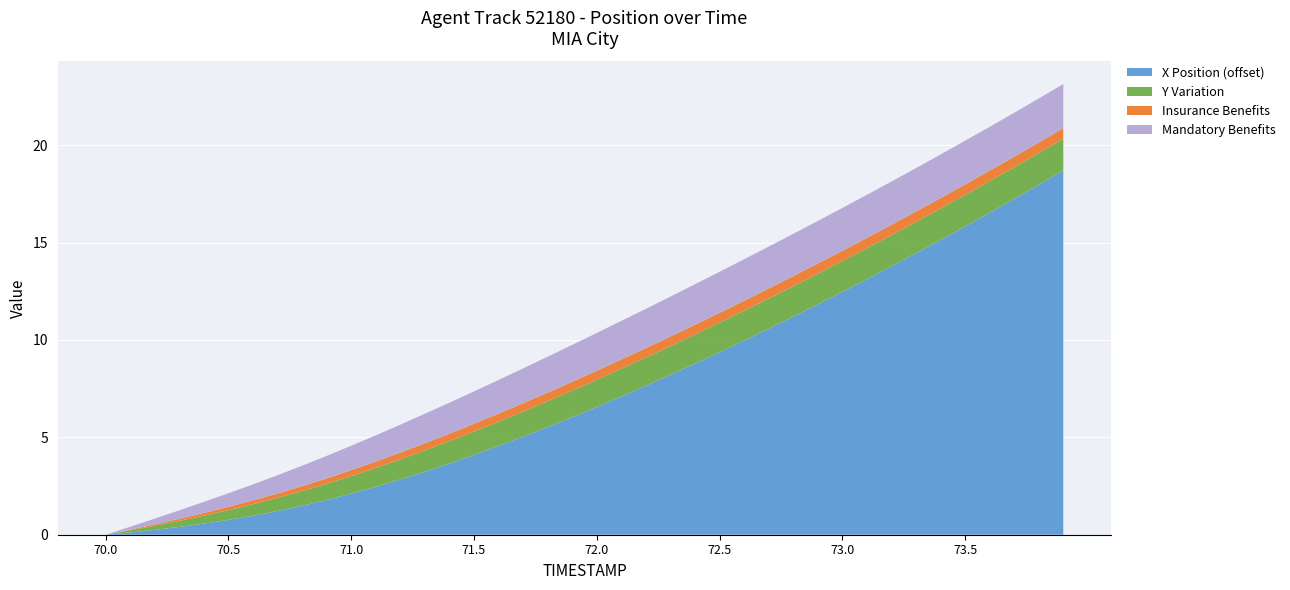

What is the total value across all series at 72.5?

13.5